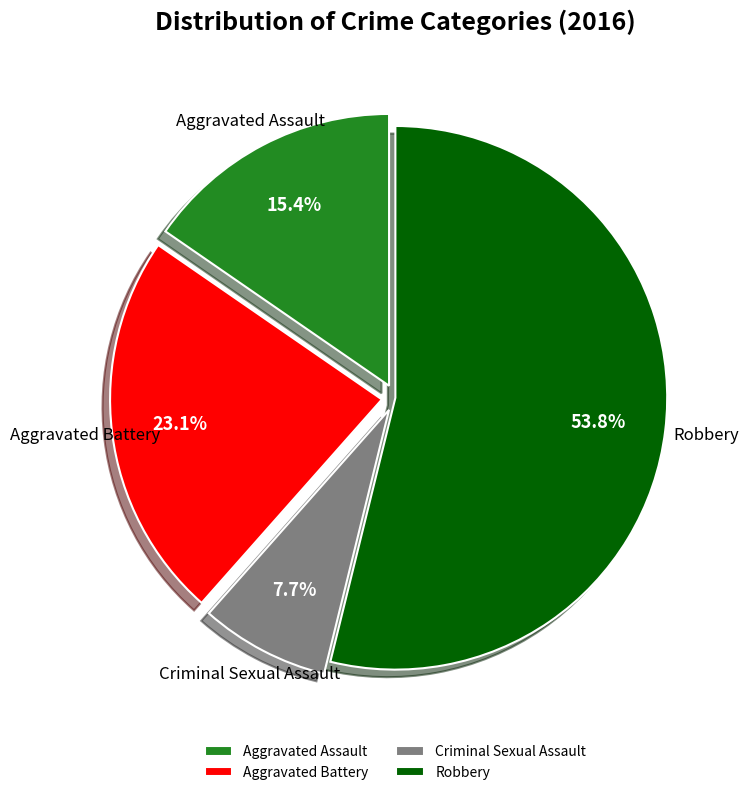

The Aggravated Assault slice represents 15% of the pie. True or false?

True